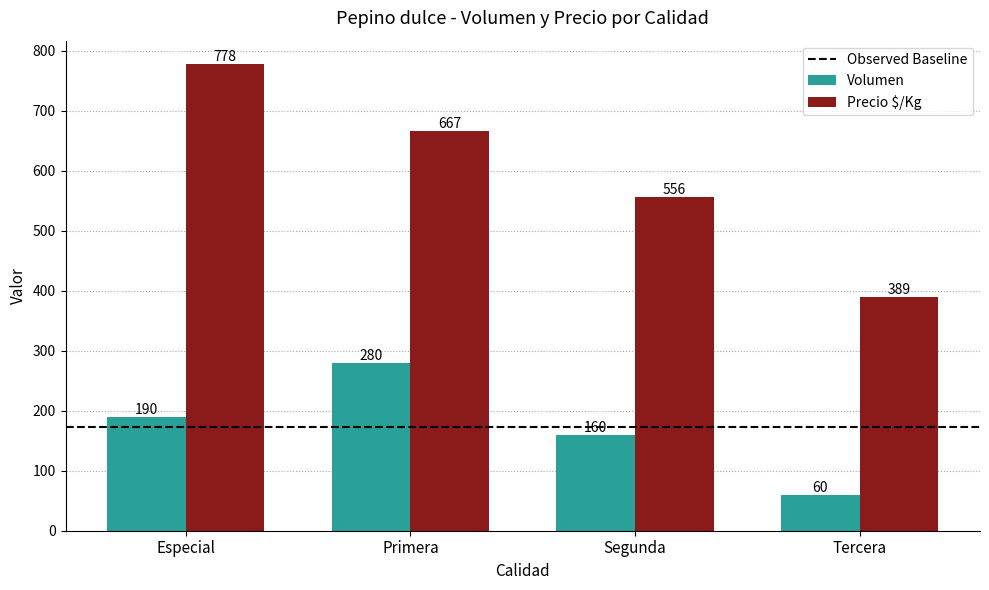

What is the difference between the Volumen values at Primera and Tercera?

220